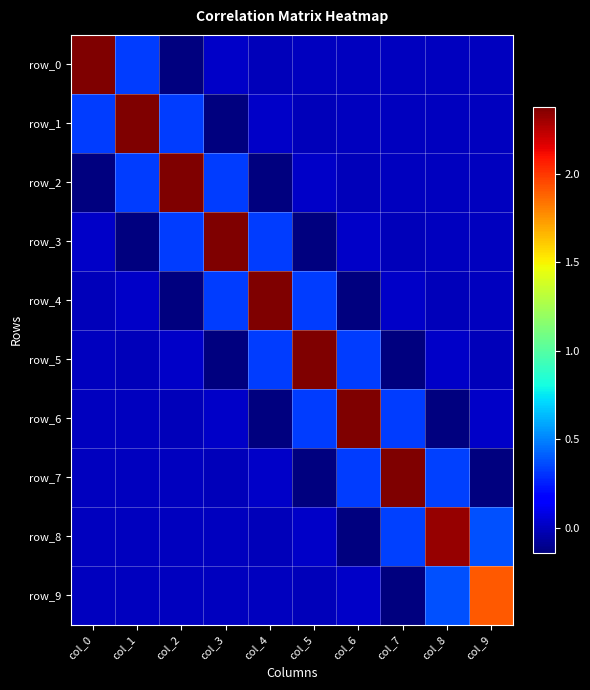

Which series has the largest range (max minus min)?

row_6